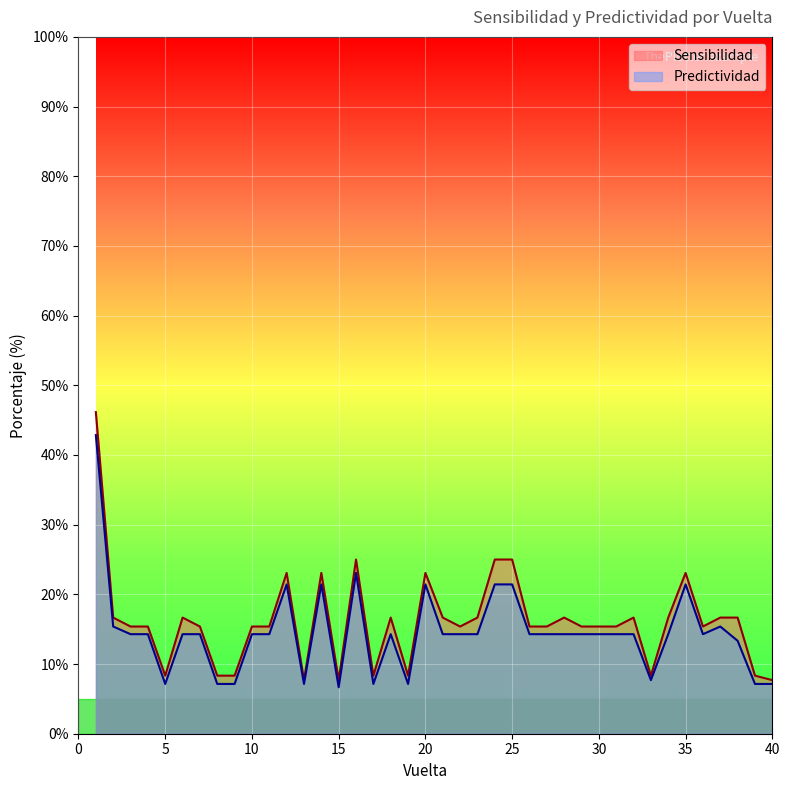

What are all the series names shown in the legend?

Sensibilidad, Predictividad